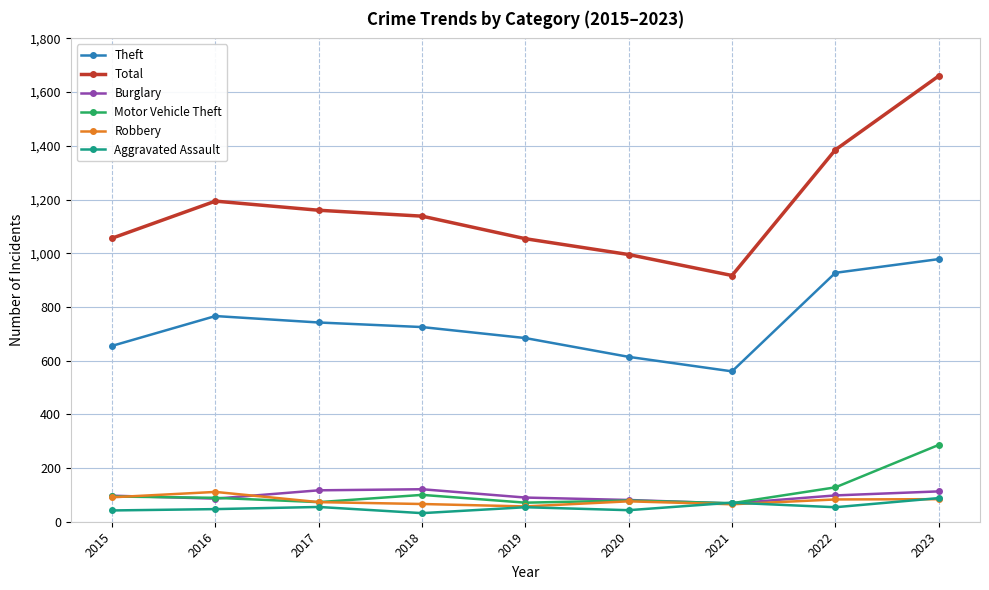

Which series has the widest spread of values?

Total